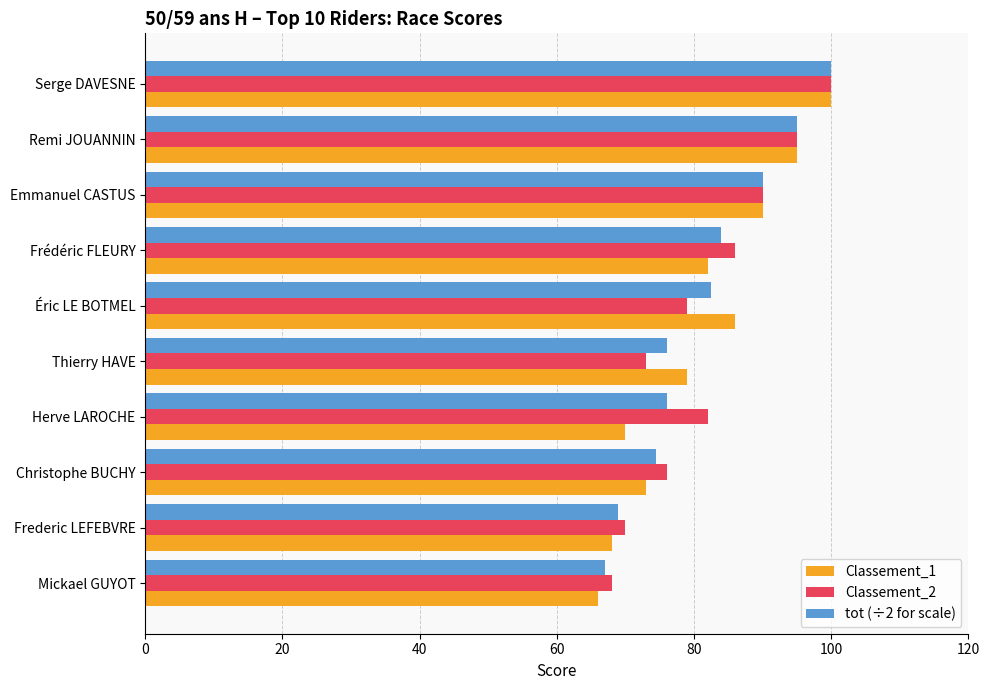

What is the spread (max minus min) of values at Herve LAROCHE?

12.0